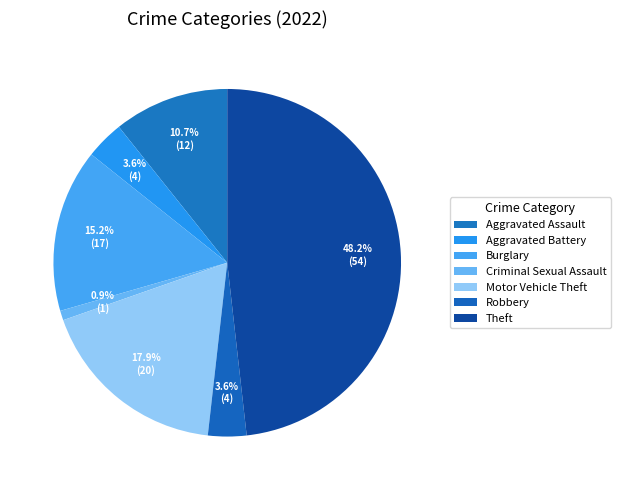

How many segments does this pie chart have?

7